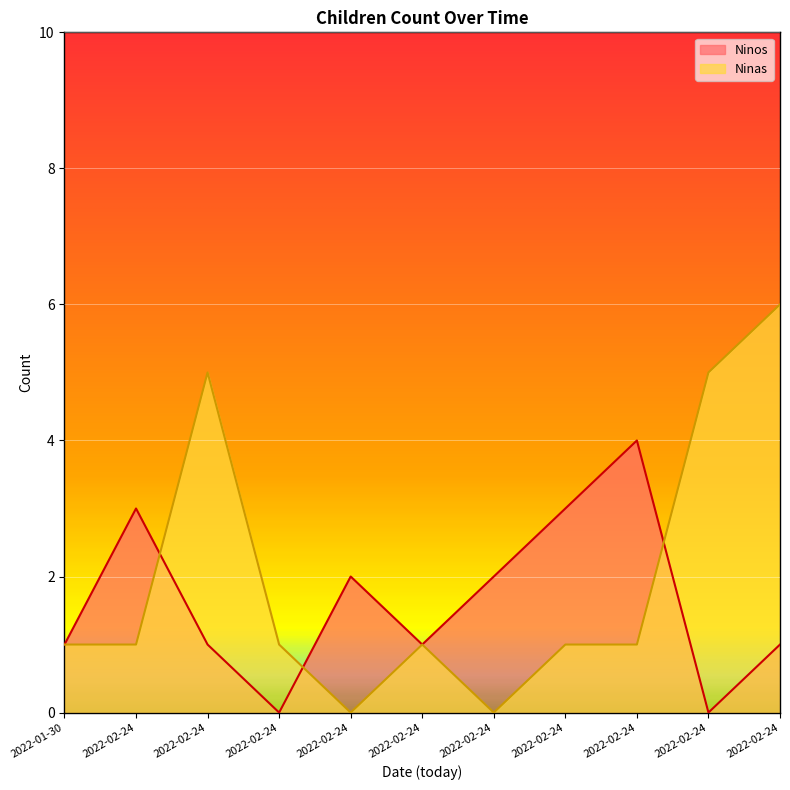

How many values in the Ninas series exceed 1?

3